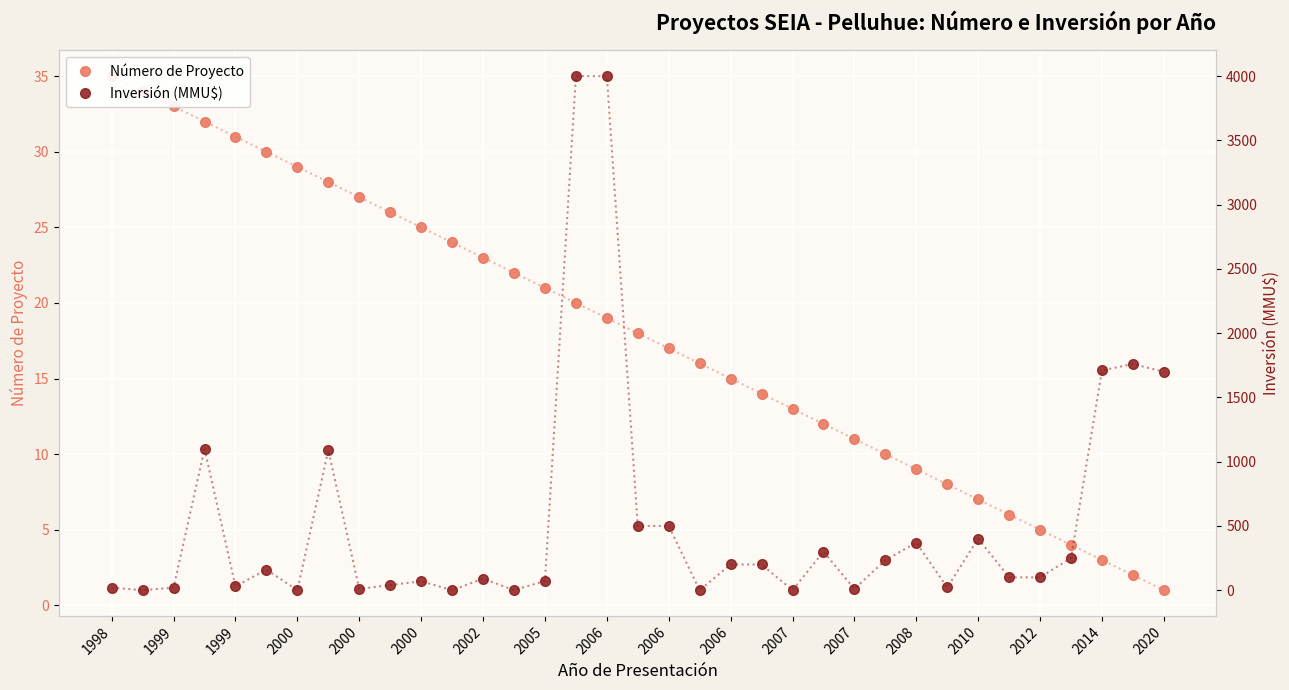

How many interior local peaks does the Inversión (MMU$) series have?

9